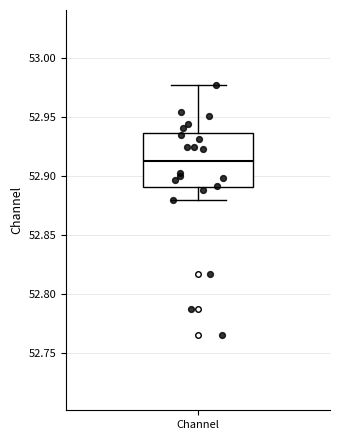

Where is the upper edge of the box for Channel on the y-axis? The values are not printed on the chart, so give them approximately, as read against the axis.

52.935